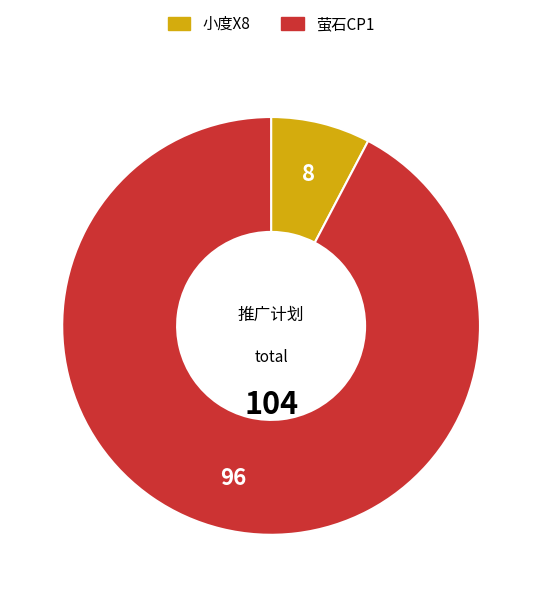

Is there any slice that represents more than half of the pie?

Yes